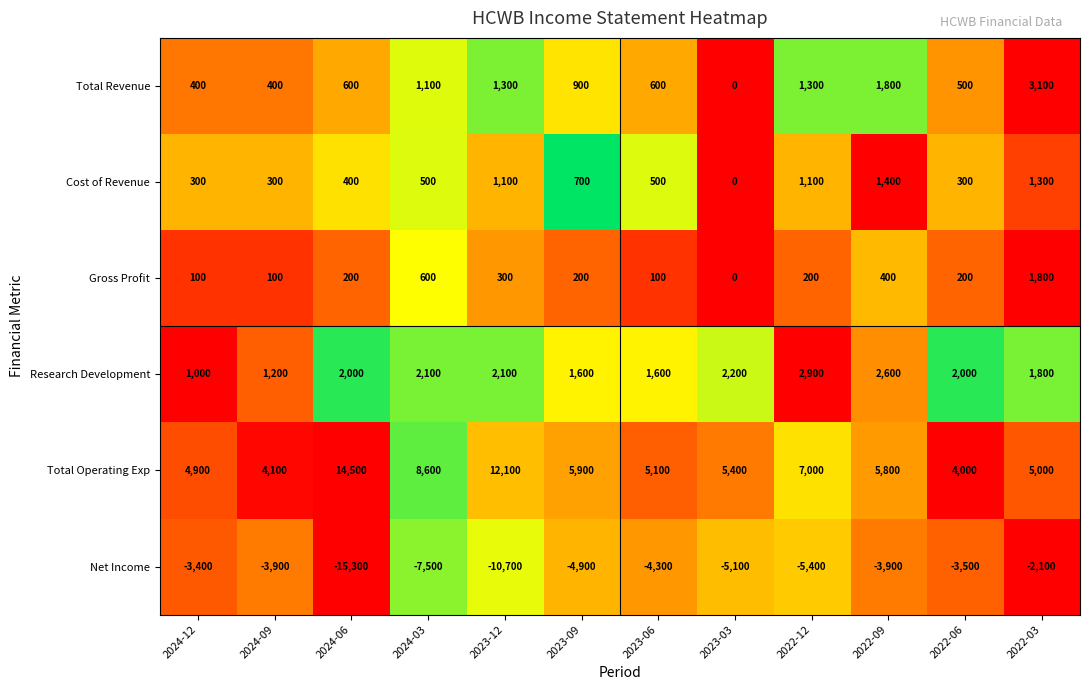

Which series has the largest total across all categories?

Total Operating Exp